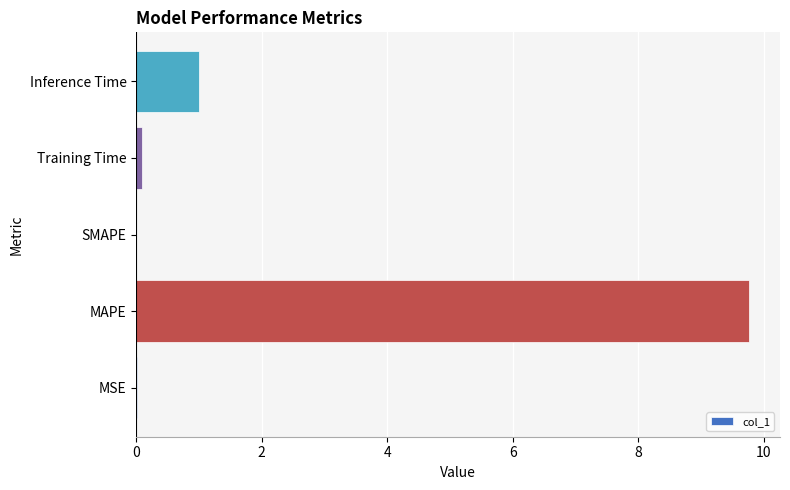

Is it true that the value at MSE is 0.0?

True